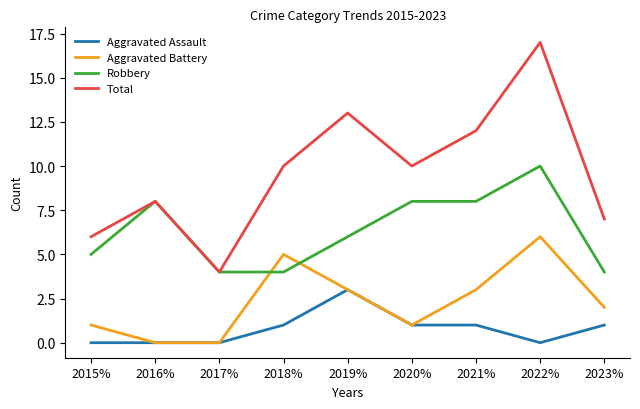

At which category is the sum across all series the highest?

2022%